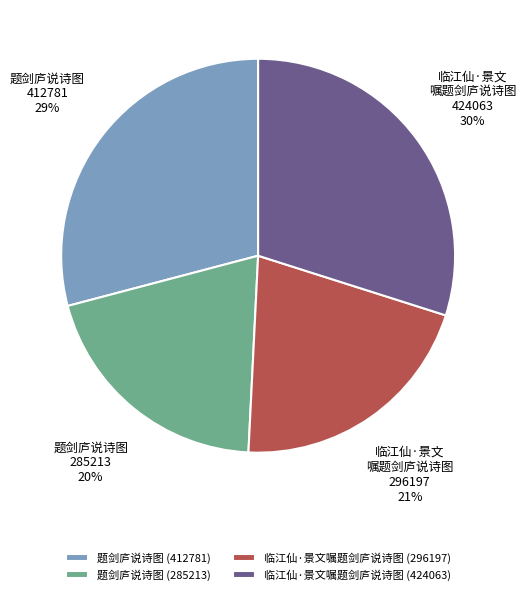

What percentage is the 题剑庐说诗图 (285213) slice, to the nearest percent?

20%